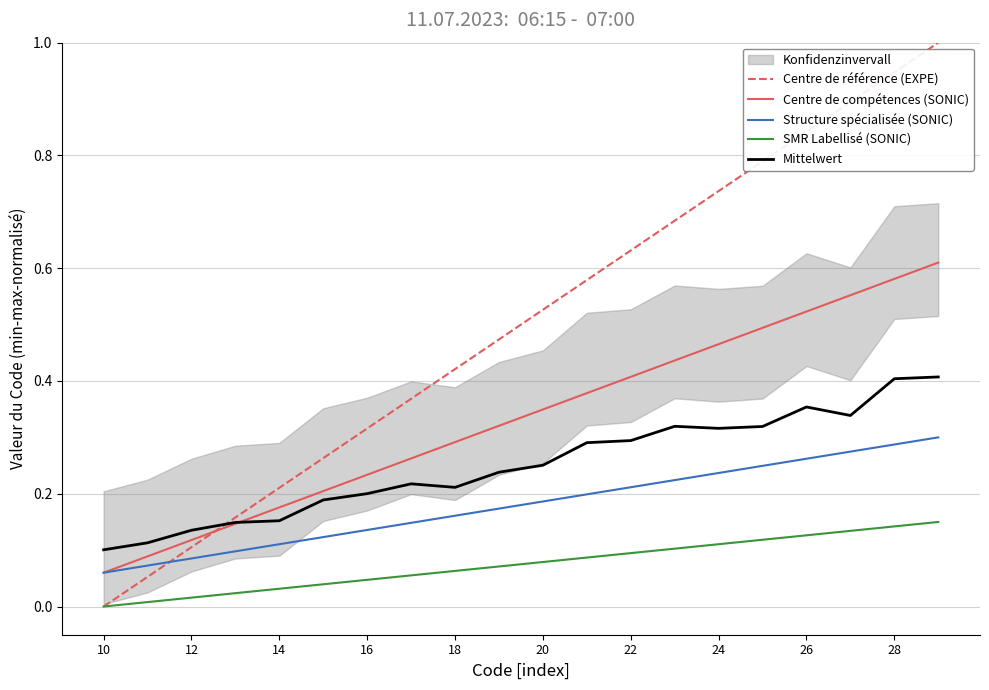

True or false: Mittelwert and SMR Labellisé (SONIC) cross at least once.

False